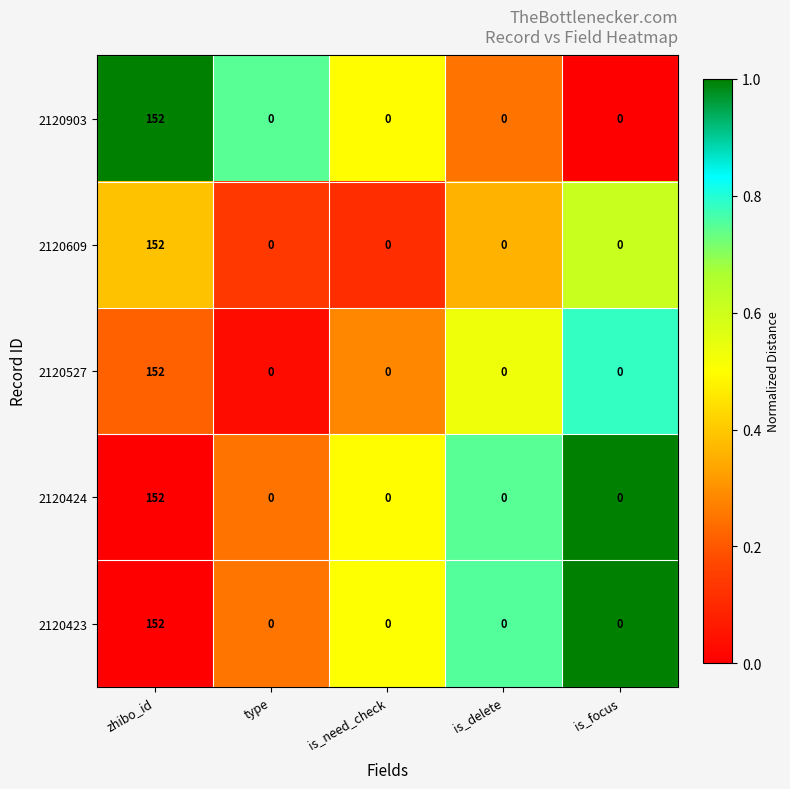

The value of 2120903 at is_focus is 80. True or false?

False